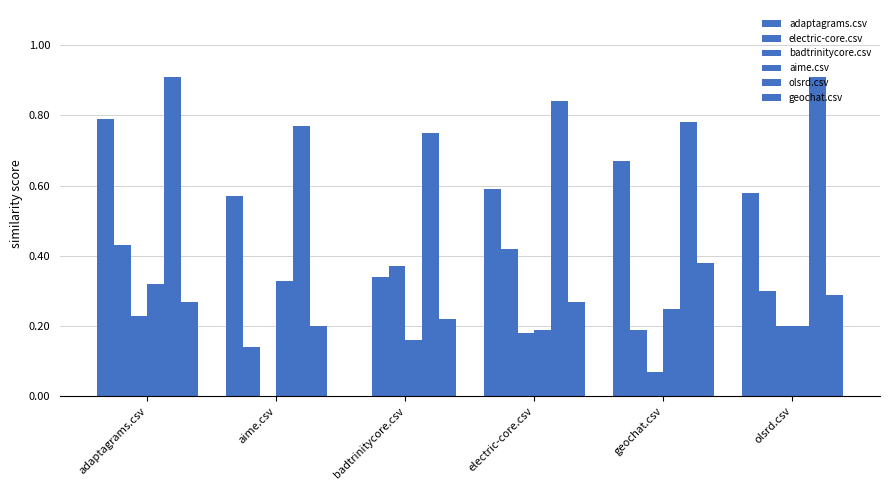

How many data points does each series have?

6